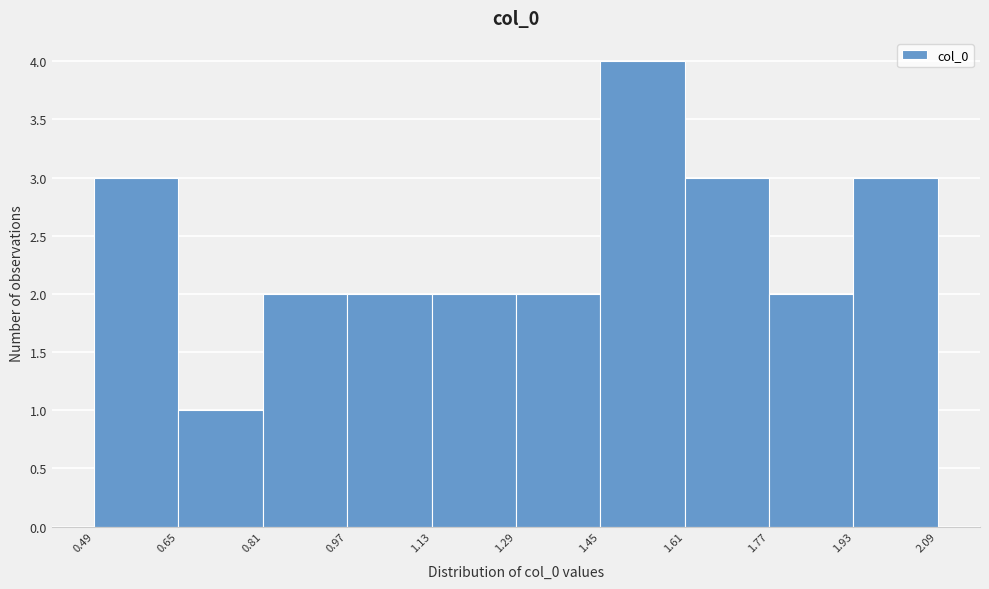

Over which range of the x-axis is the bar tallest?

1.45 to 1.61